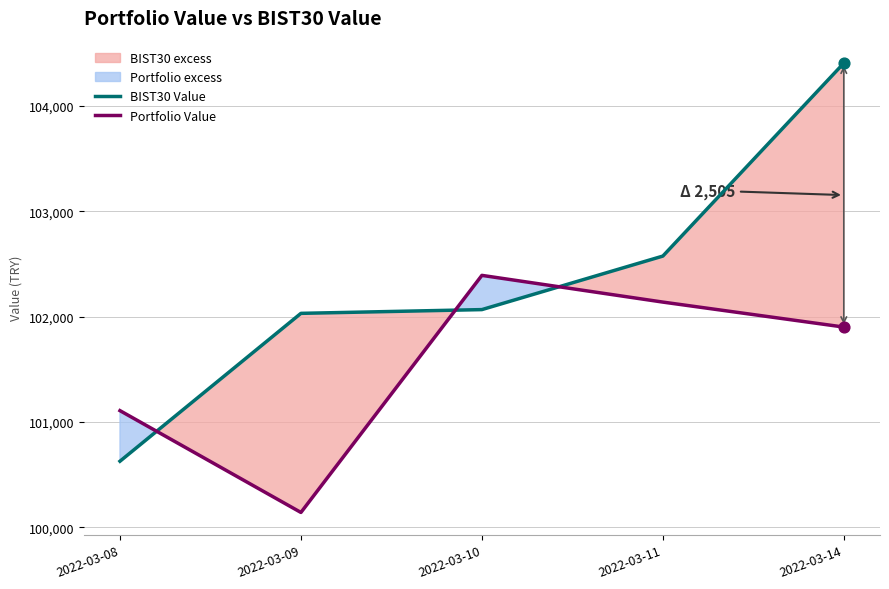

What are all the series names shown in the legend?

BIST30 Value, Portfolio Value